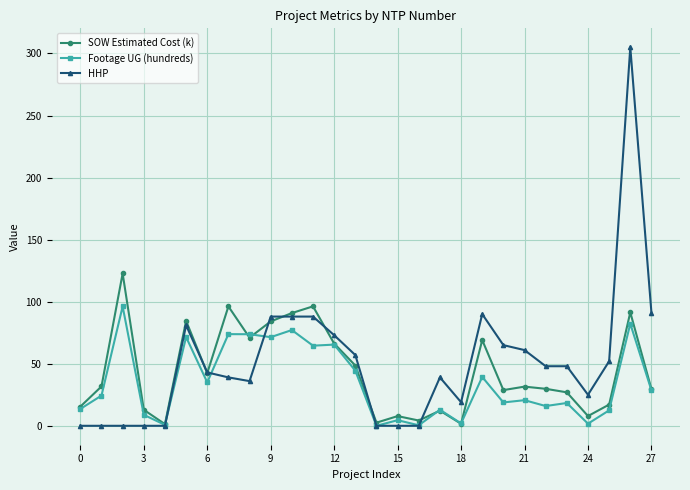

List the series in order of their peak value, highest first.

HHP, SOW Estimated Cost (k), Footage UG (hundreds)